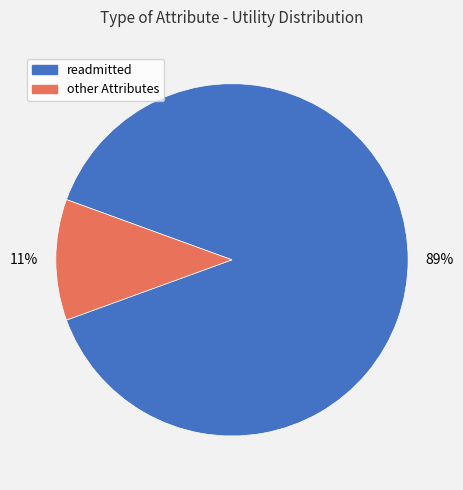

Is there any slice that represents more than half of the pie?

Yes